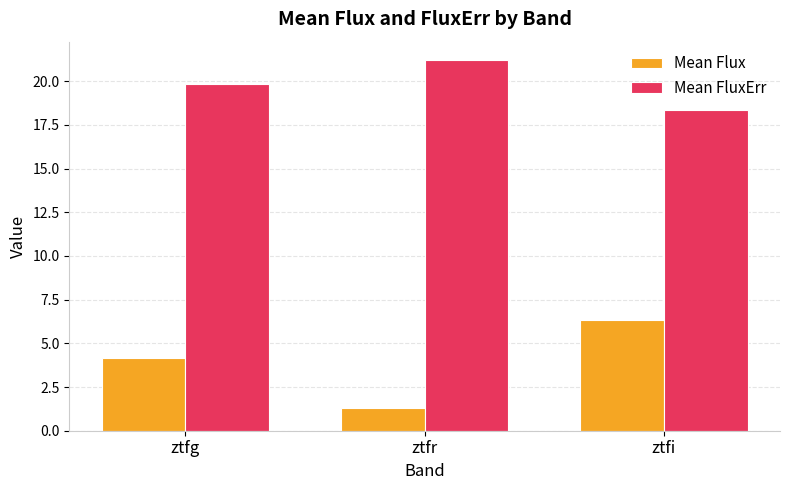

Between ztfg and ztfr, which series saw the biggest shift?

Mean Flux